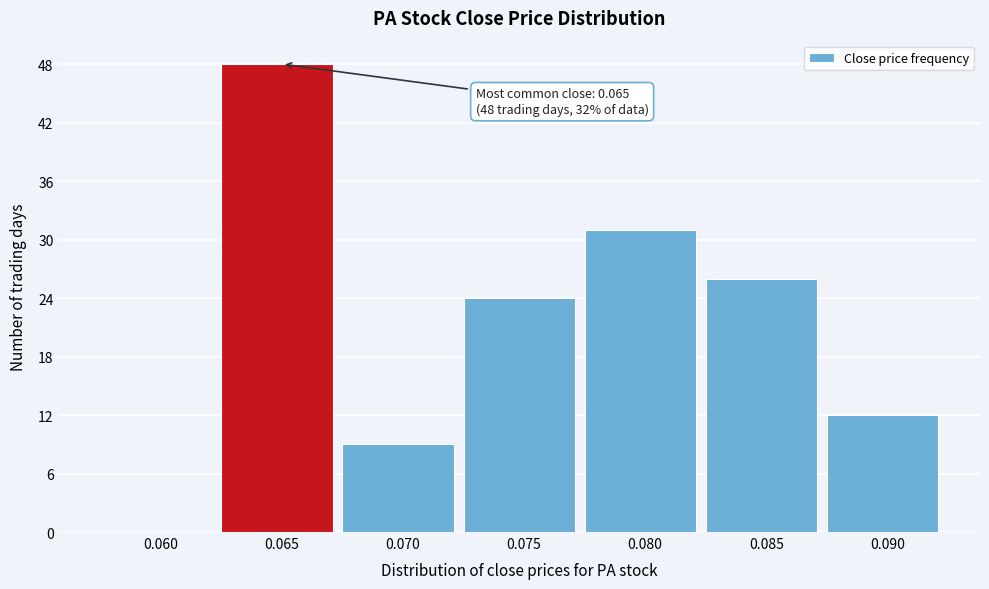

Reading left to right, transcribe all the data shown in this chart.

0.060=0	0.065=48	0.070=9	0.075=24	0.080=31	0.085=26	0.090=12